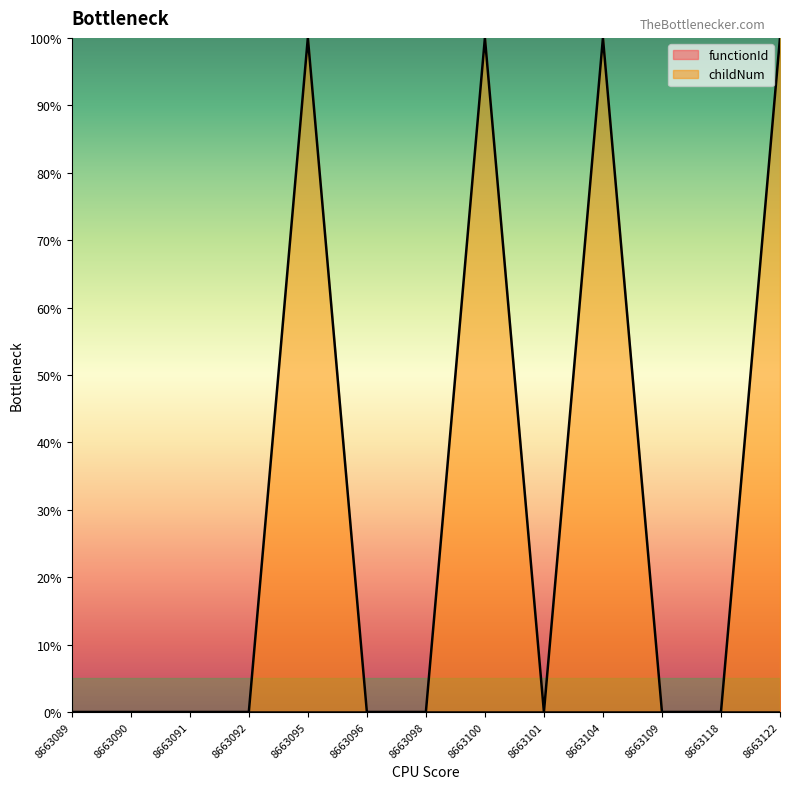

Does the chart have visible grid lines?

No